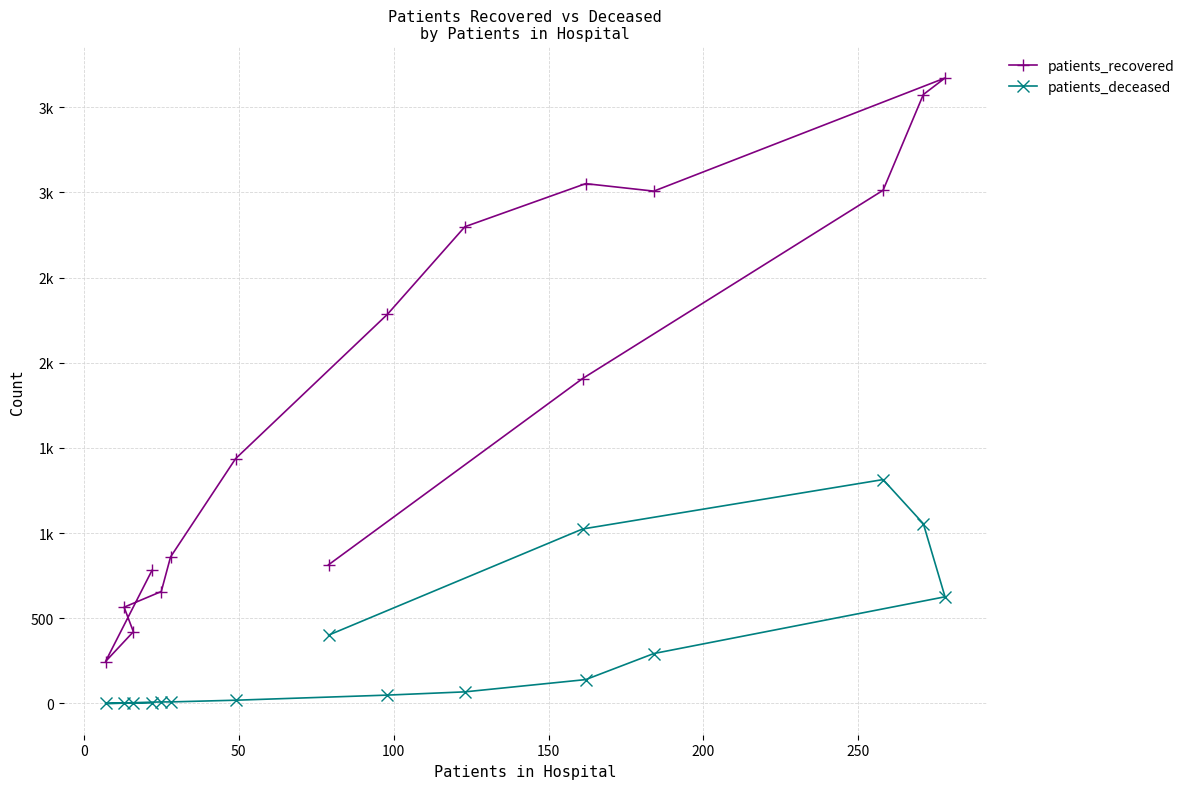

At 200, list the series in order from smallest to largest.

patients_deceased, patients_recovered